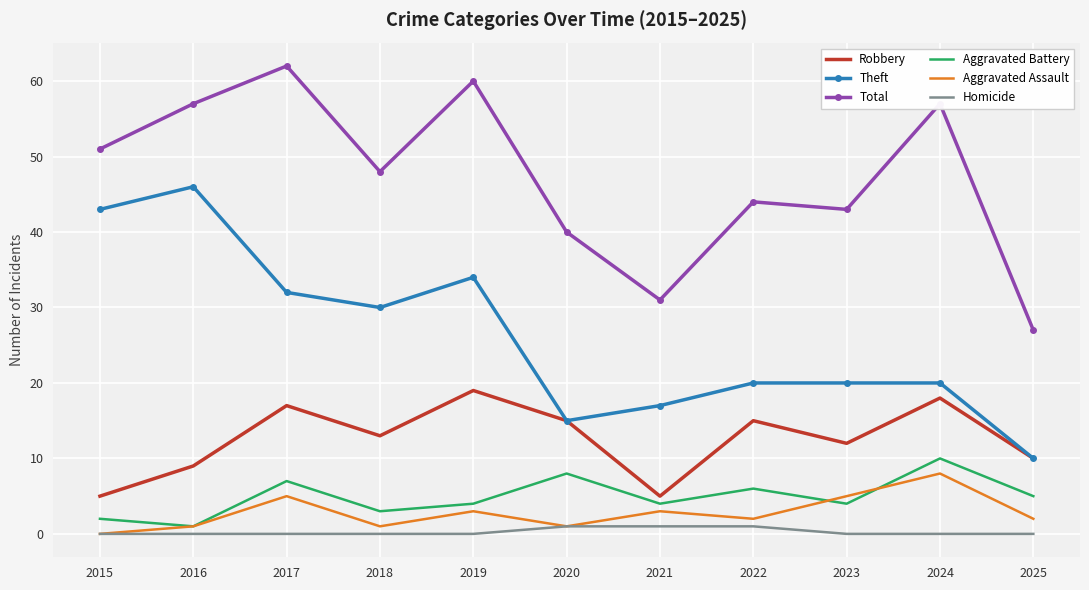

True or false: Robbery has a value of 9 at 2016.

True